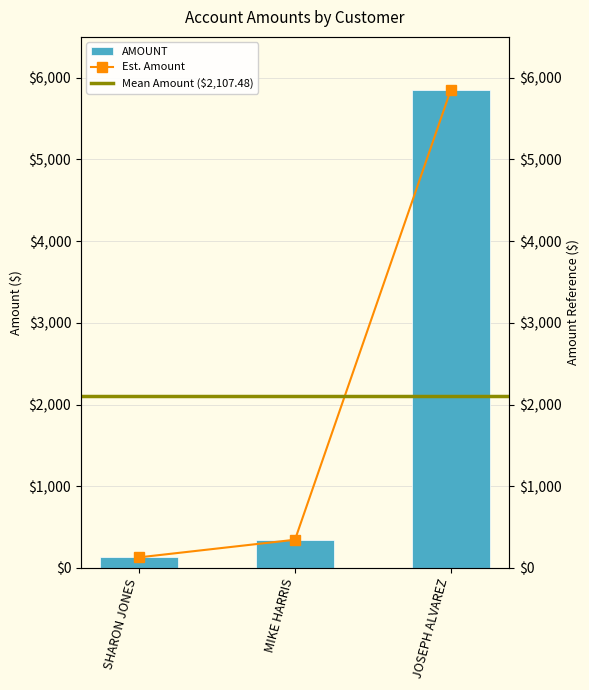

Which category has the lowest value across all series?

SHARON JONES